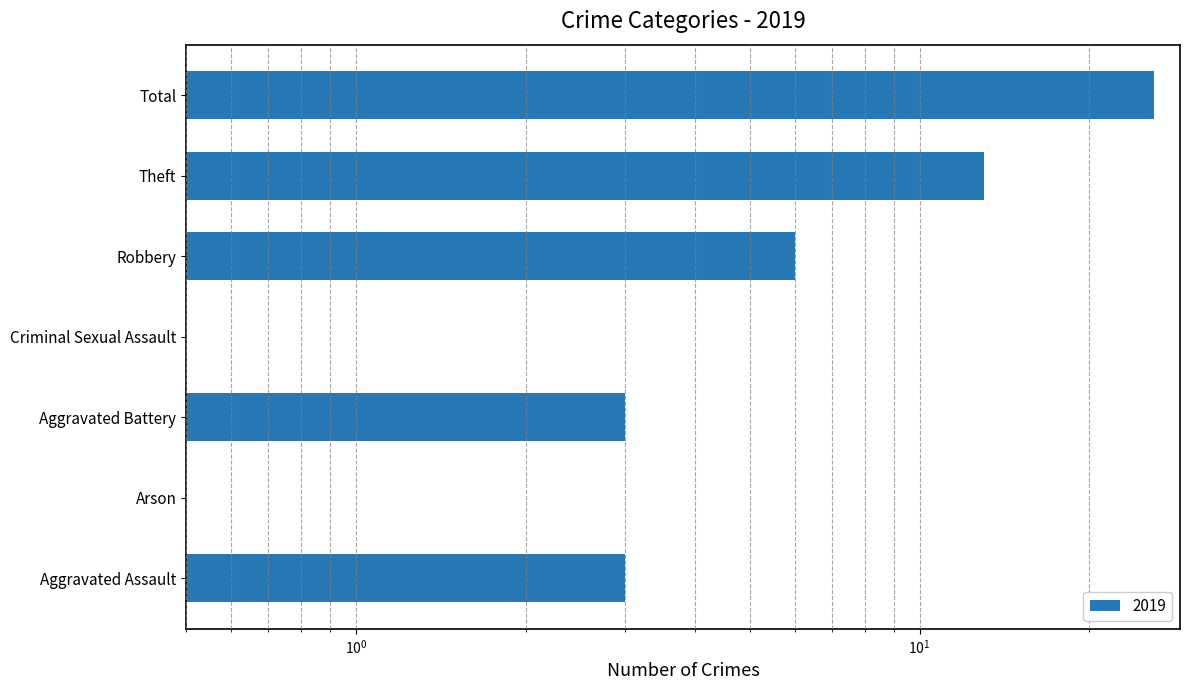

The value at Aggravated Assault is 5. True or false?

False